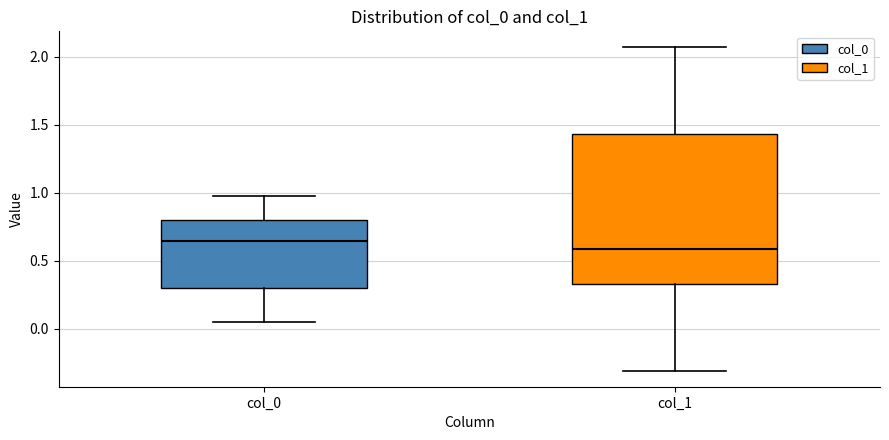

Where is the upper edge of the box for col_0 on the y-axis? The values are not printed on the chart, so give them approximately, as read against the axis.

0.80